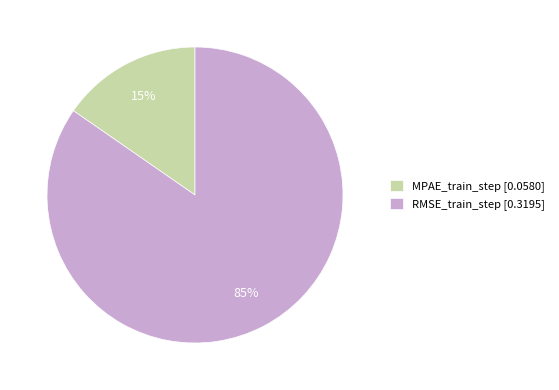

How many segments does this pie chart have?

2